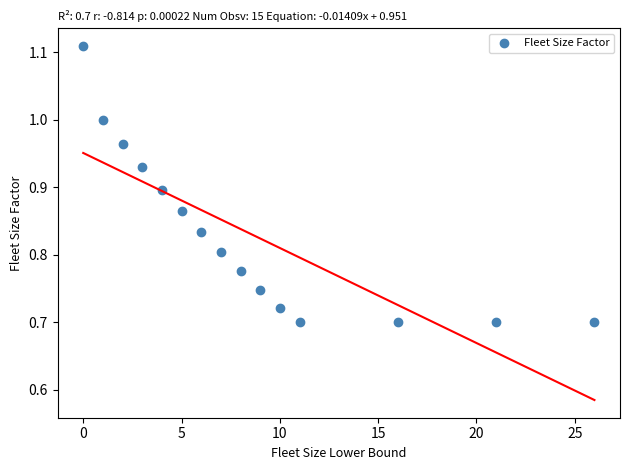

What is the range of Y values (max minus min)?

0.4